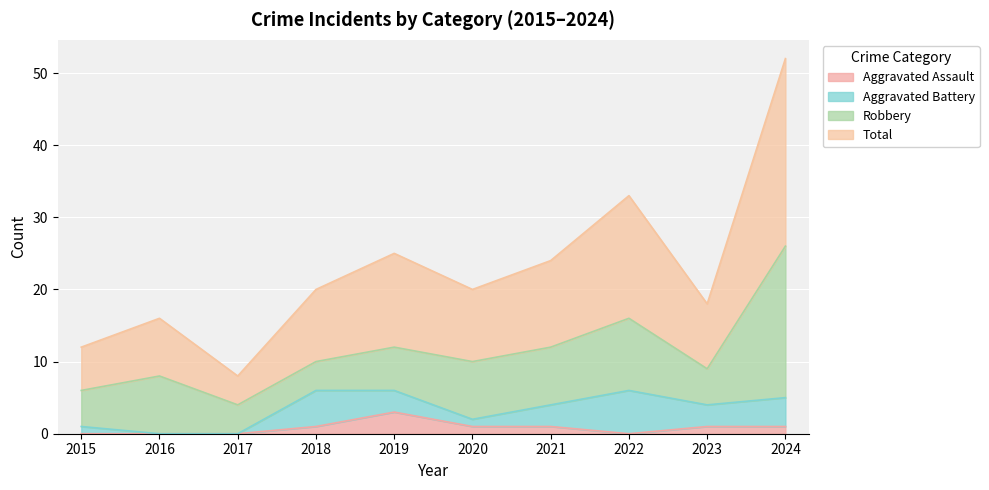

At which category does the chart reach its peak across all series?

2024